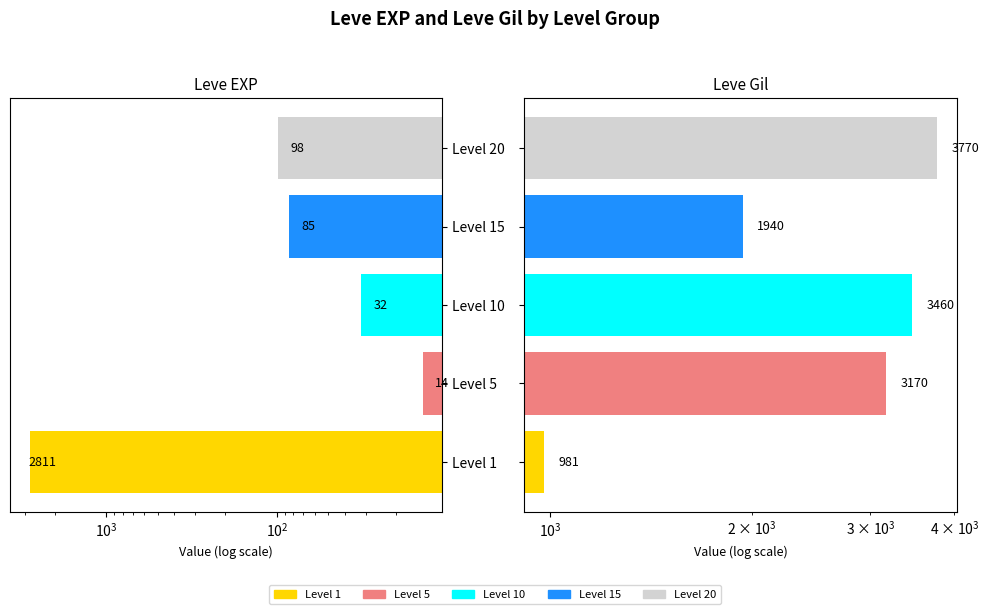

Are the bars horizontal?

Yes